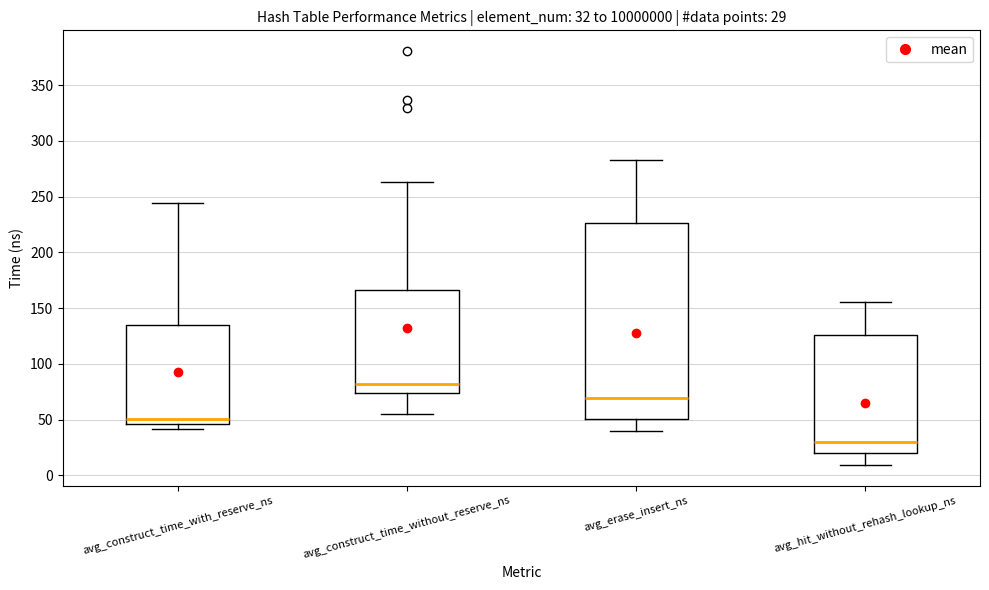

Which box is the tallest, from its lower edge to its upper edge?

avg_erase_insert_ns